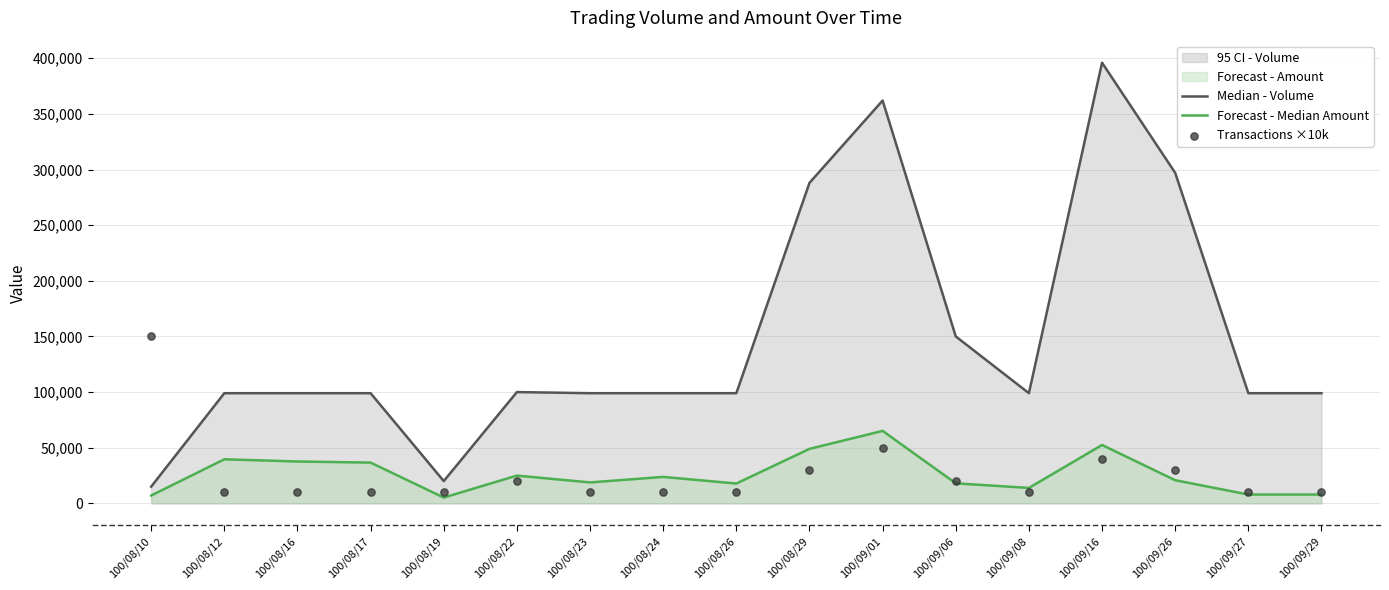

Which series has the largest total across all categories?

Median - Volume